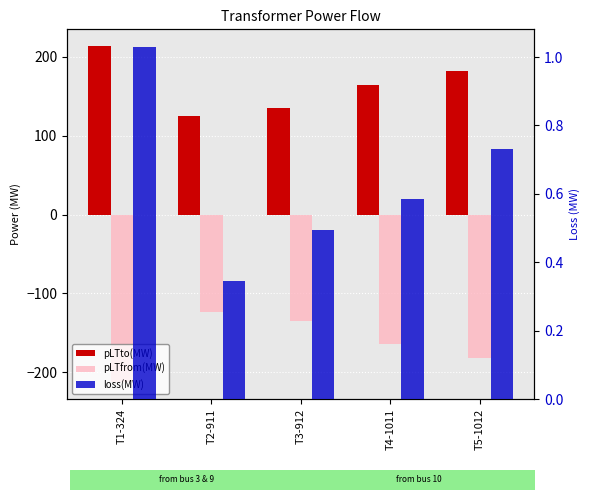

What are all the series names shown in the legend?

pLTto(MW), pLTfrom(MW), loss(MW)